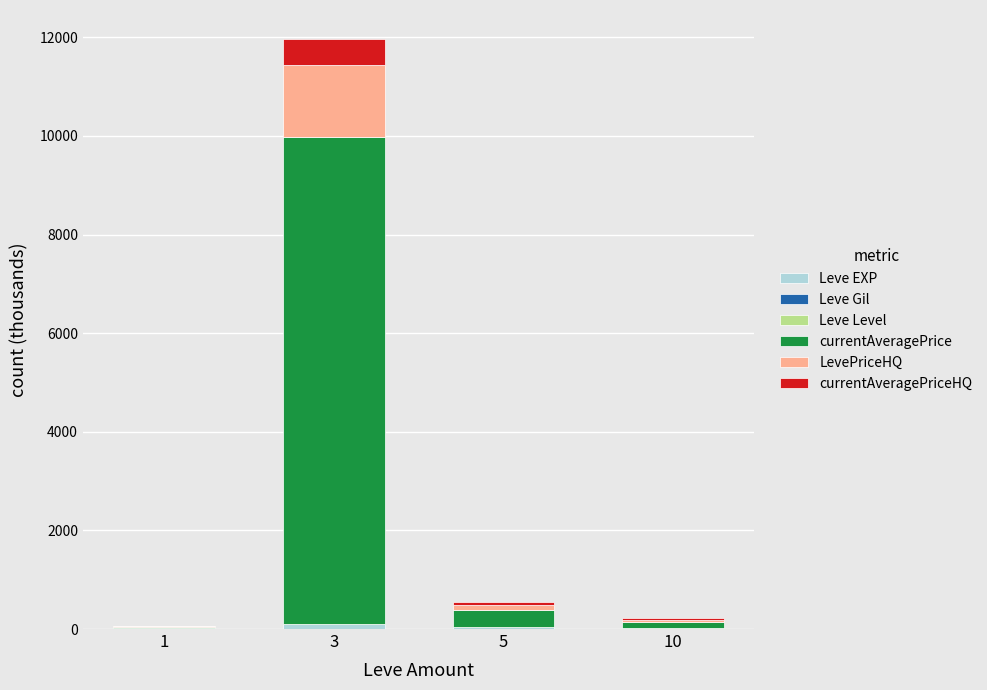

At which category is the sum across all series the highest?

3